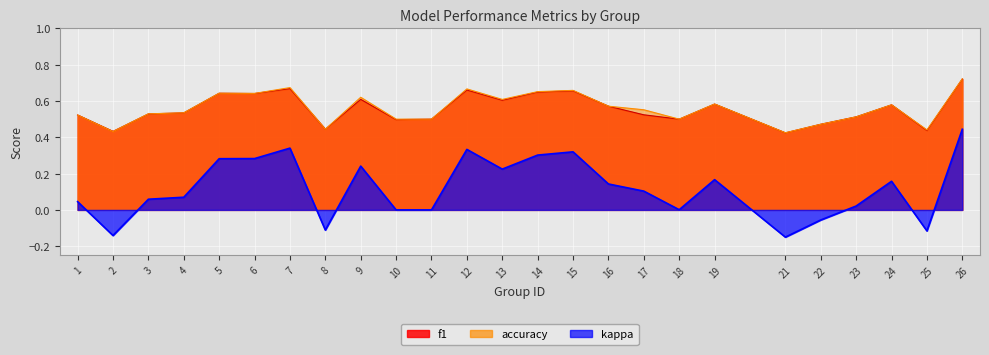

The kappa series shows 0.2 at 24. True or false?

True